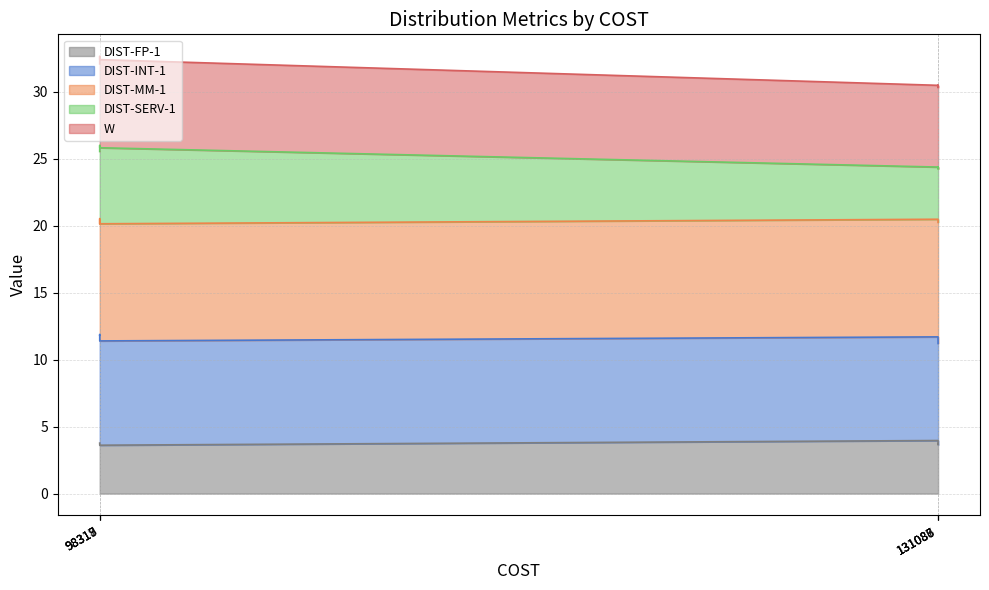

Which has a higher value, 131087 or 98318?

98318